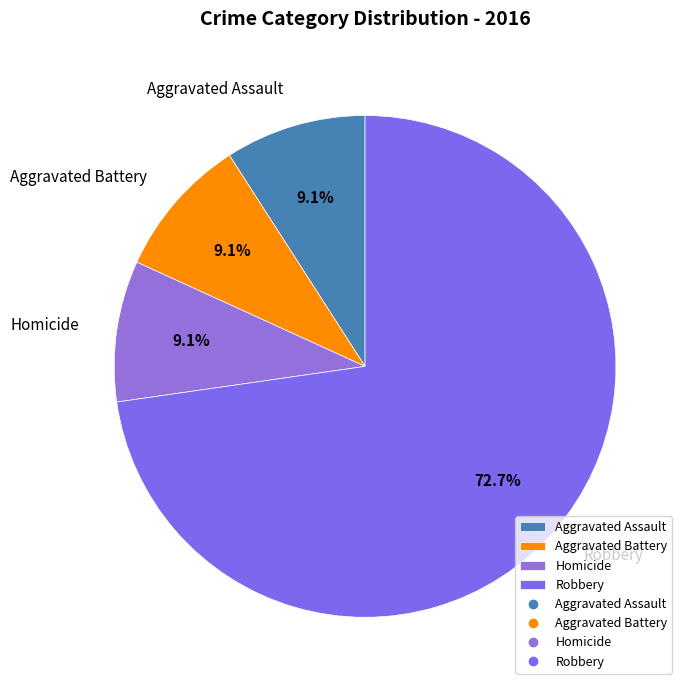

Does Robbery represent more than half of the total?

Yes